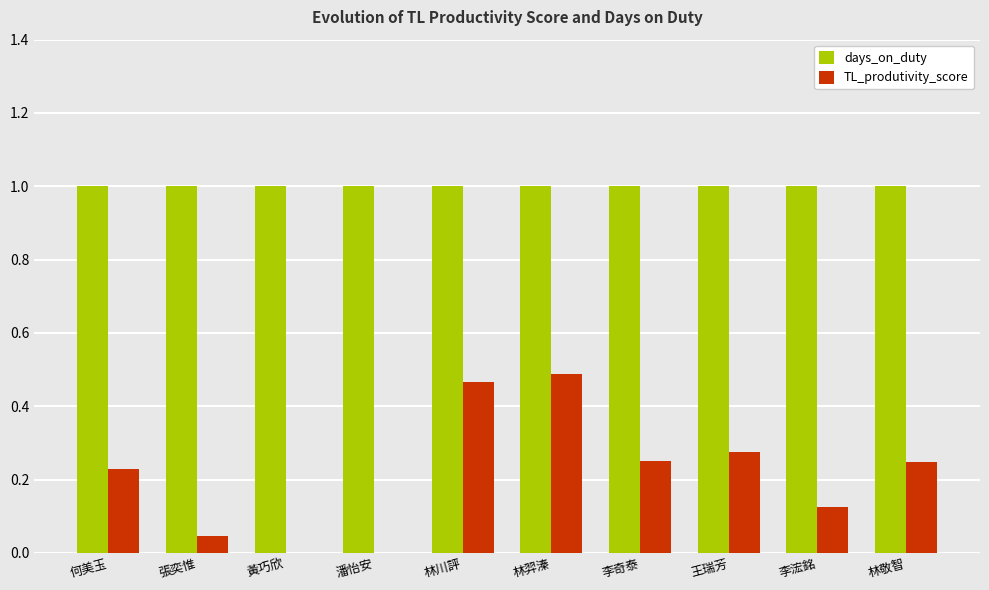

What is the total value across all series at 何美玉?

1.2